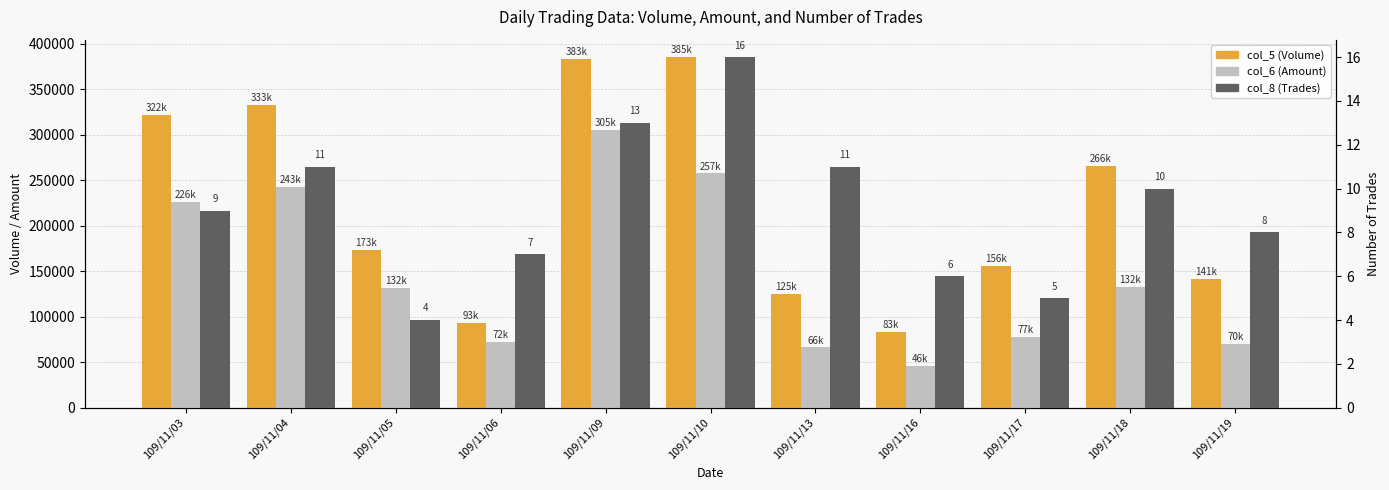

What is the spread (max minus min) of values at 109/11/06?

92993